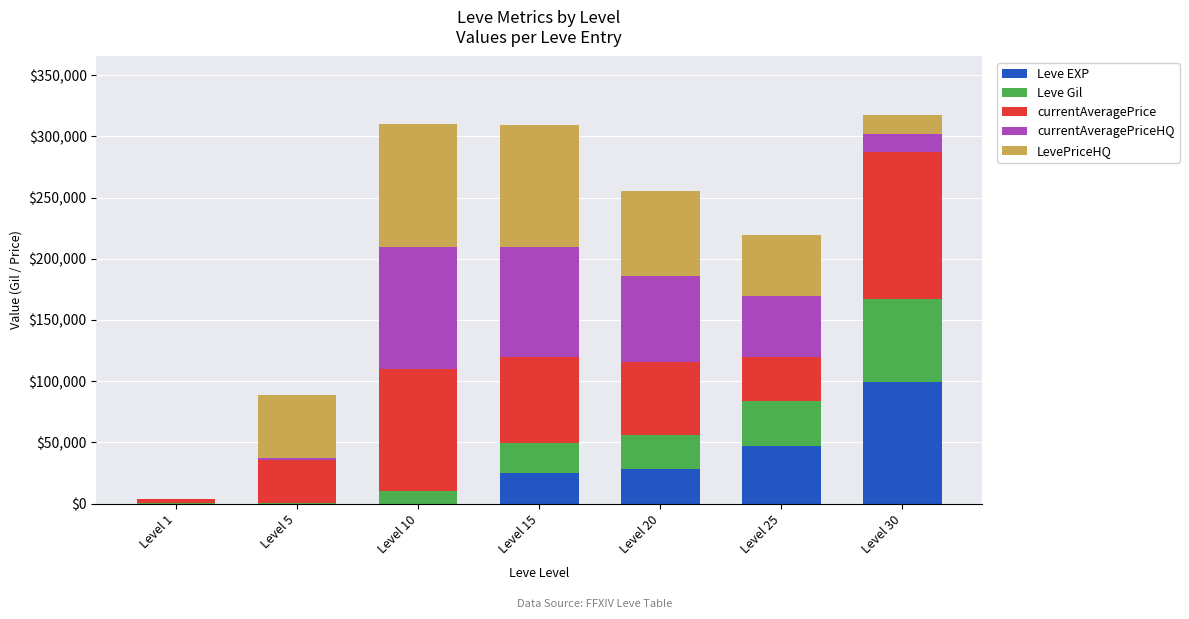

What is the maximum value for Leve EXP?

99220